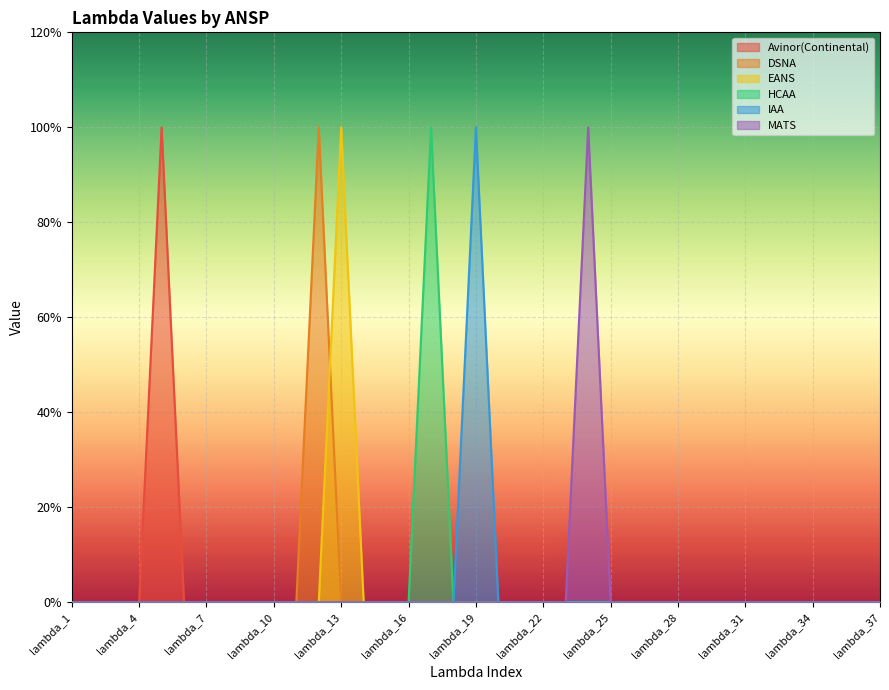

Which label corresponds to the smallest value in the chart?

lambda_1